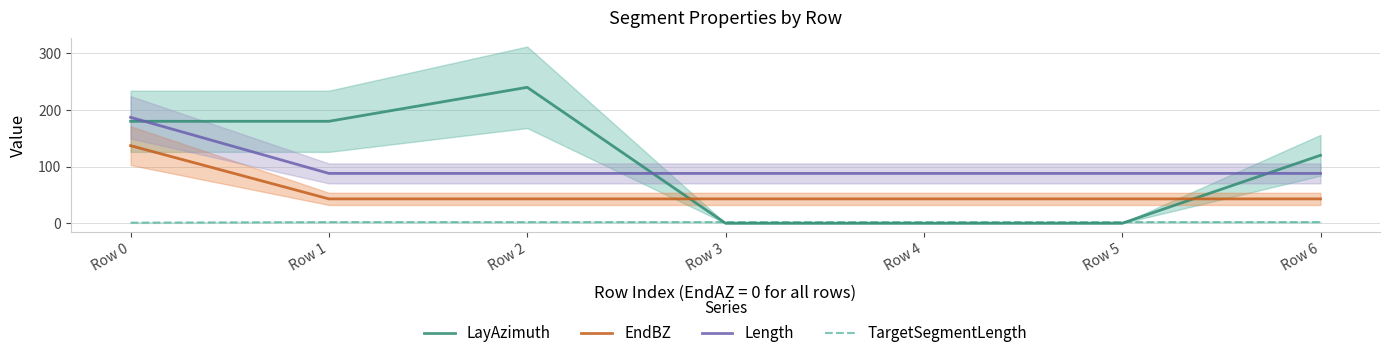

True or false: Length has more than 0 points higher than both neighbors.

False